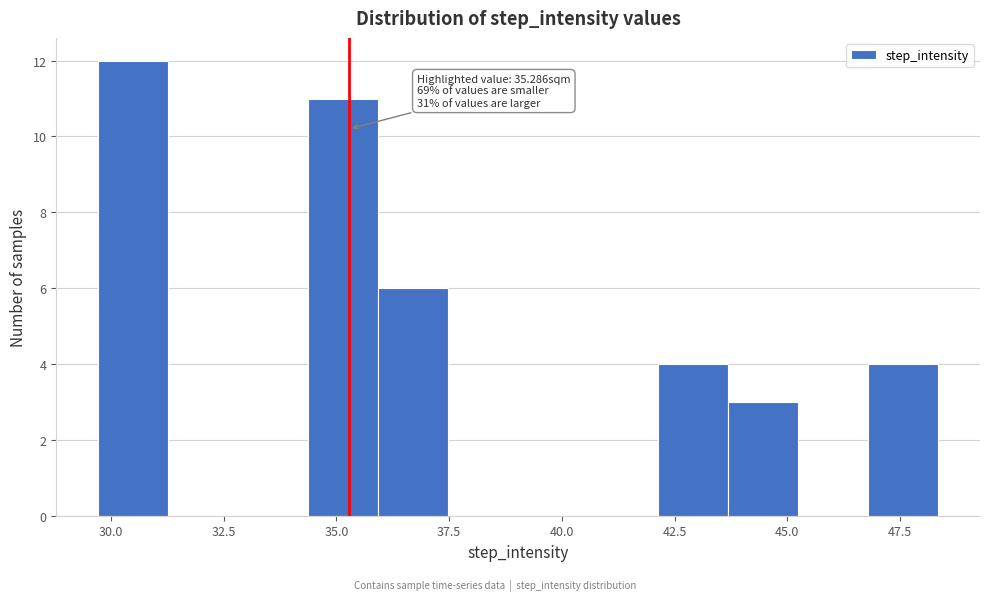

Read against the x-axis, roughly where is the centre of the tallest bar?

30.5